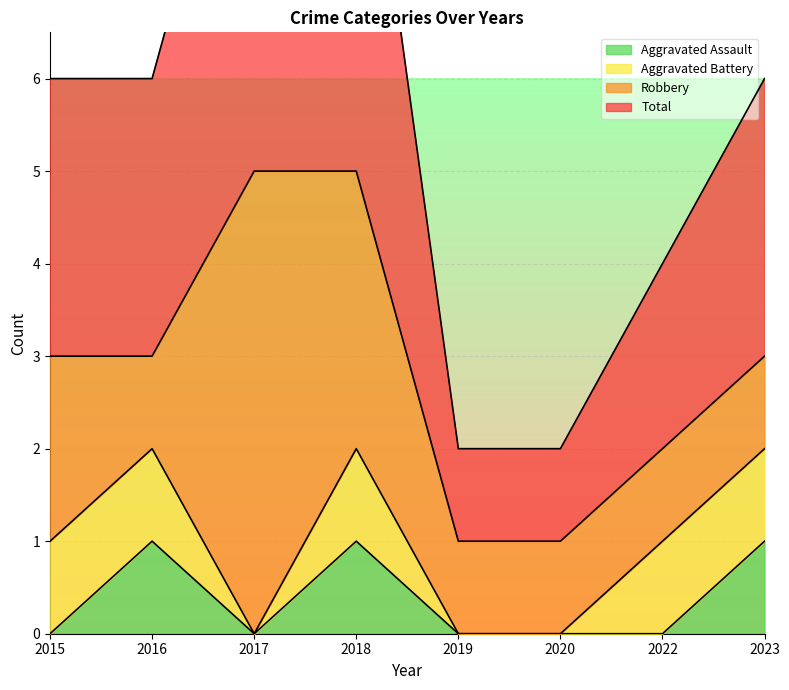

True or false: Aggravated Assault and Total intersect in this chart.

False